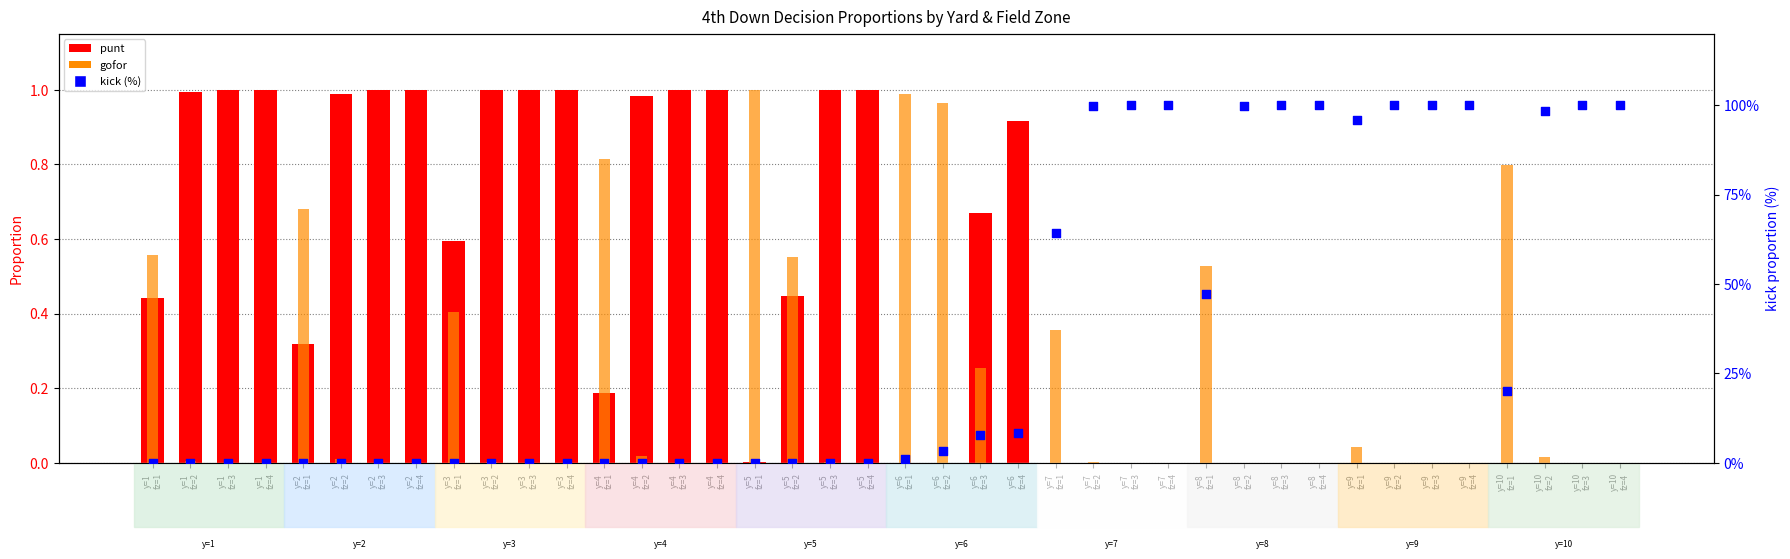

What is the total value across all series at y=2
fz=3?

1.0